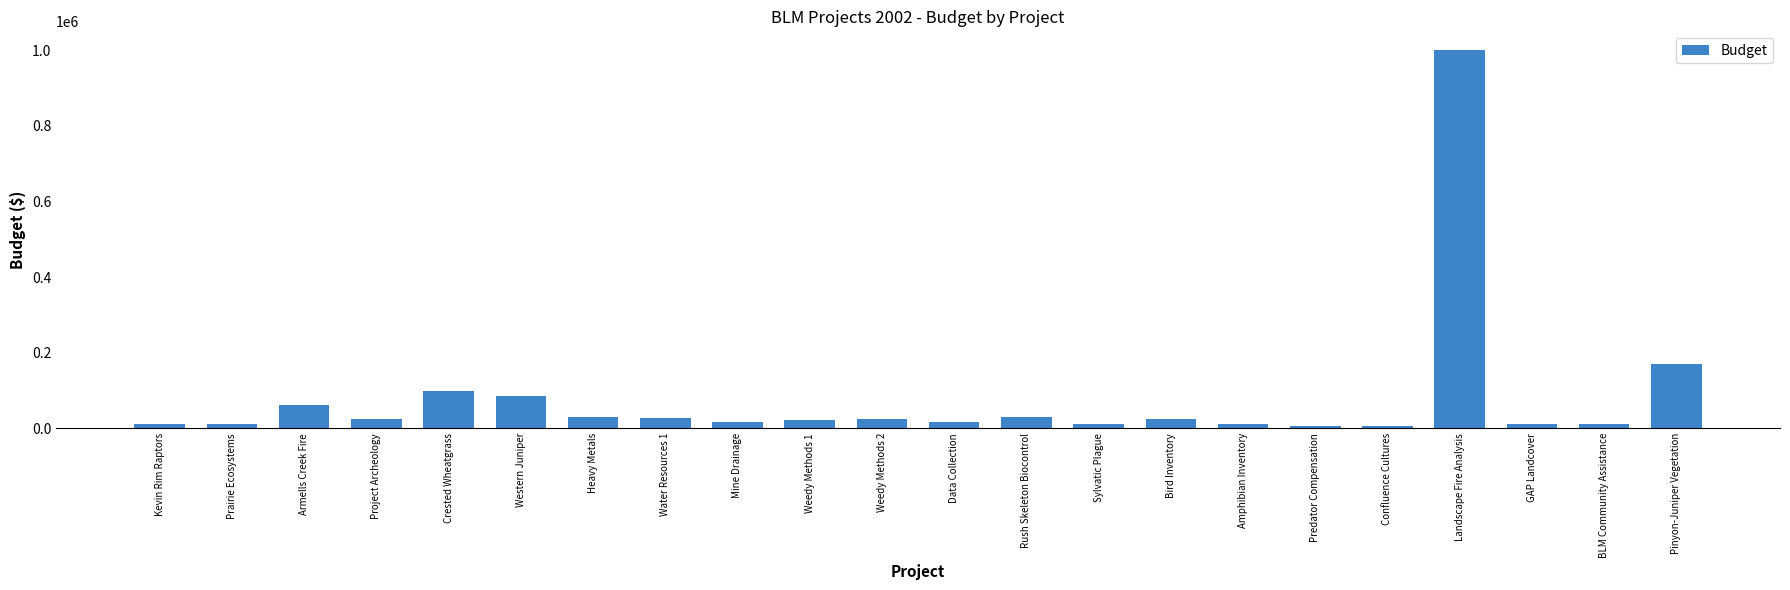

The value at Landscape Fire Analysis is 558001. True or false?

False